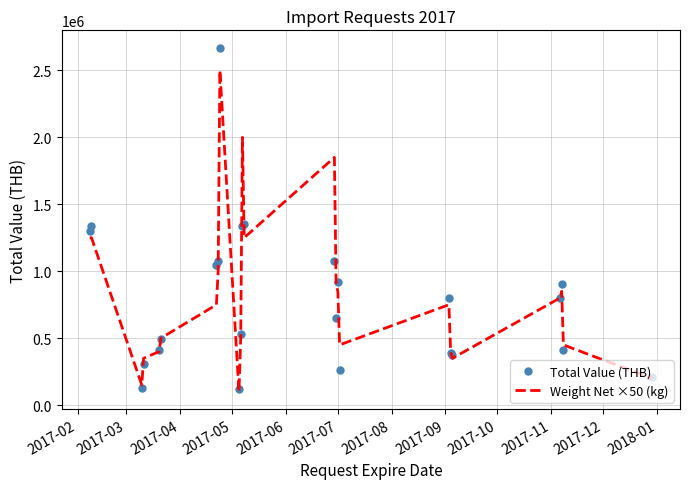

At how many categories does at least one series exceed 770999?

13